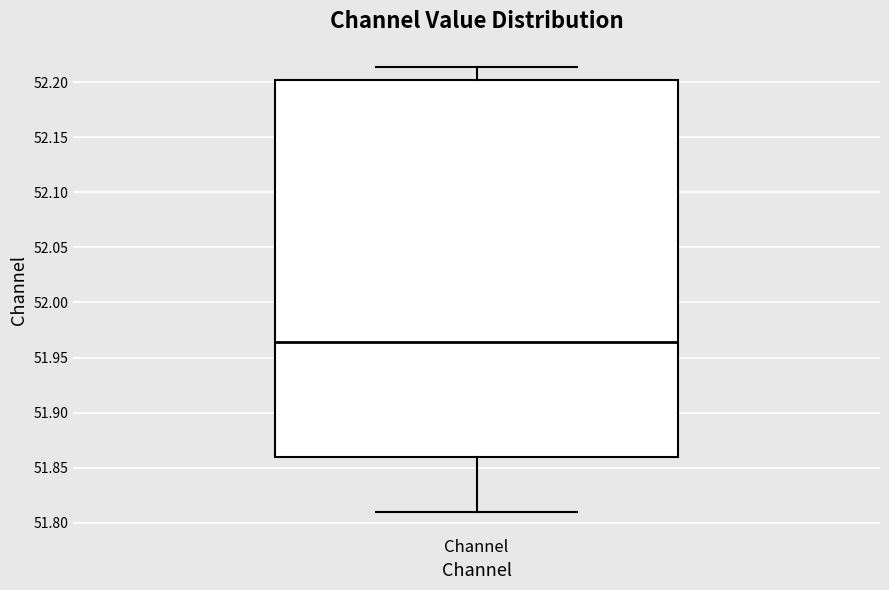

Where is the lower edge of the box for Channel on the y-axis? The values are not printed on the chart, so give them approximately, as read against the axis.

51.860